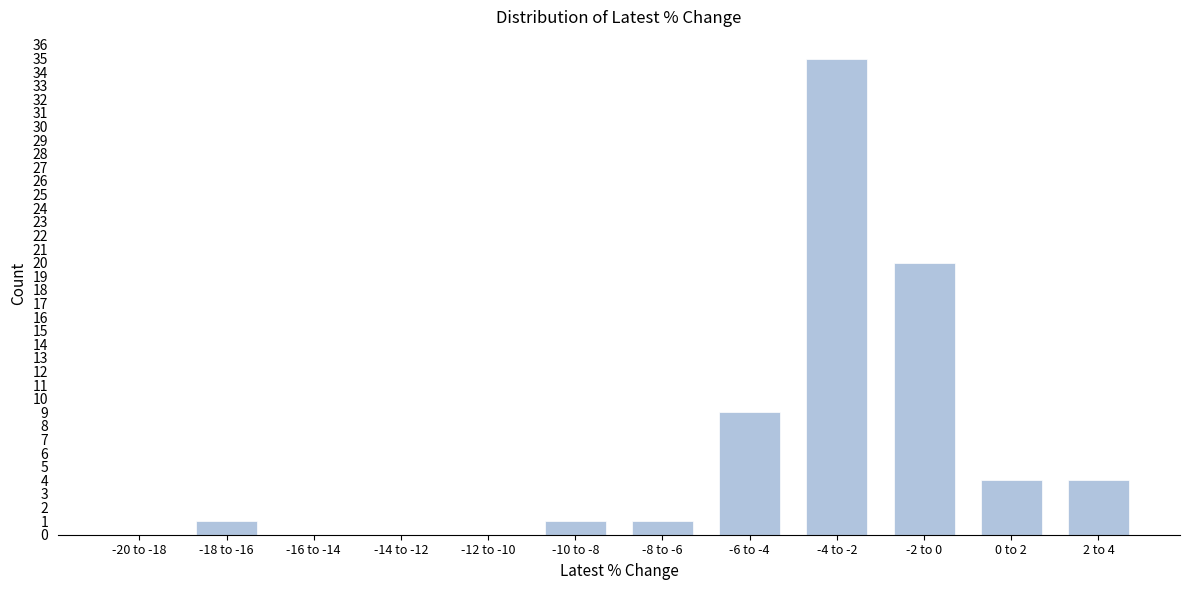

Reading right to left, transcribe all the data shown in this chart.

2 to 4=4	0 to 2=4	-2 to 0=20	-4 to -2=35	-6 to -4=9	-8 to -6=1	-10 to -8=1	-12 to -10=0	-14 to -12=0	-16 to -14=0	-18 to -16=1	-20 to -18=0